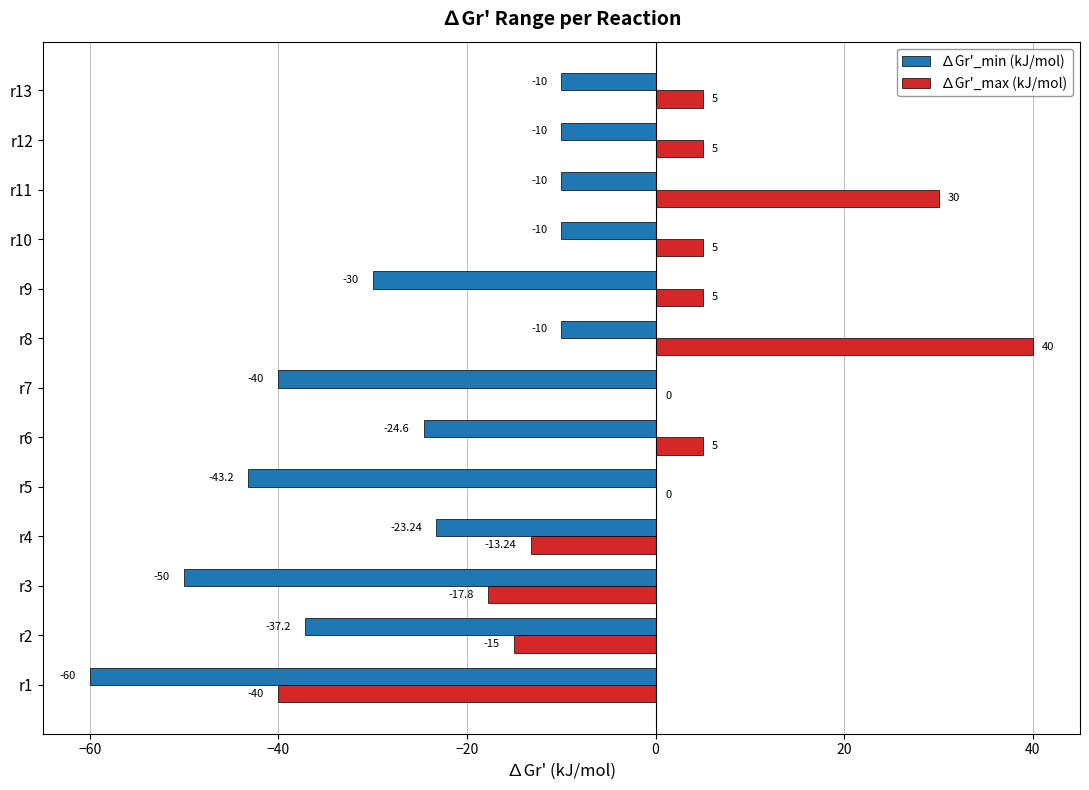

Which series has the largest total across all categories?

∆Gr'_max (kJ/mol)